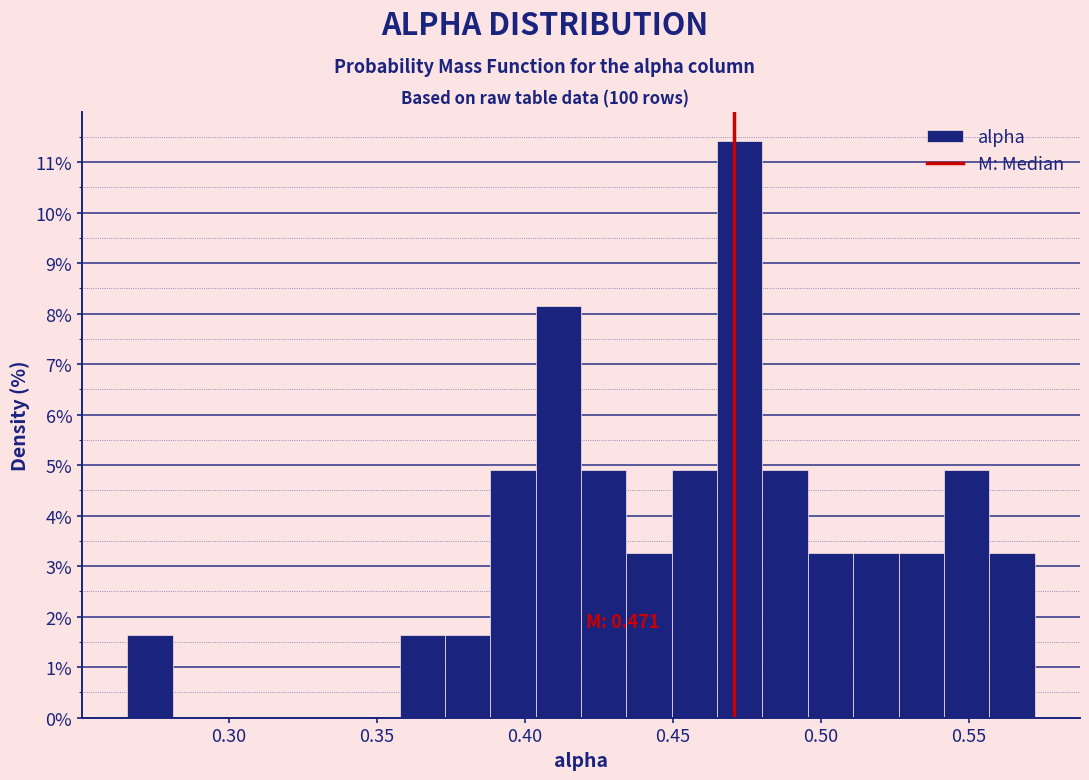

Read against the x-axis, roughly where is the centre of the tallest bar?

0.475